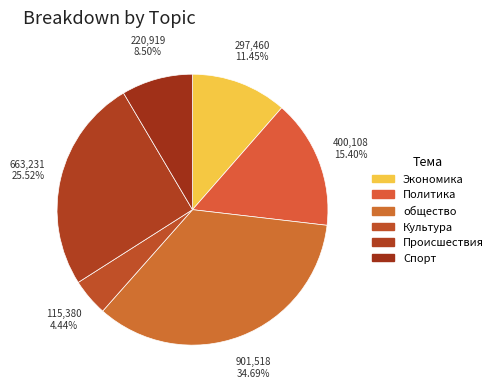

Rank the categories by value from lowest to highest.

Культура, Спорт, Экономика, Политика, Происшествия, общество